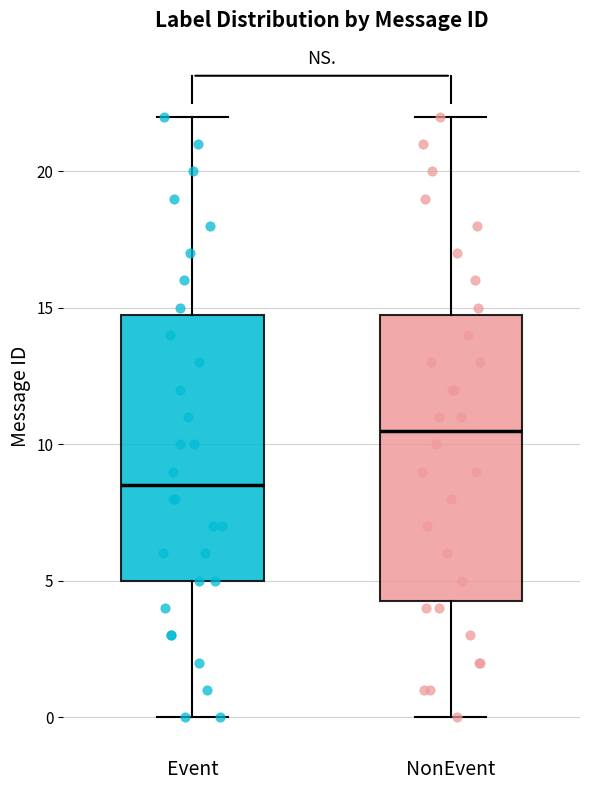

Where is the upper edge of the box for NonEvent on the y-axis? The values are not printed on the chart, so give them approximately, as read against the axis.

15.0